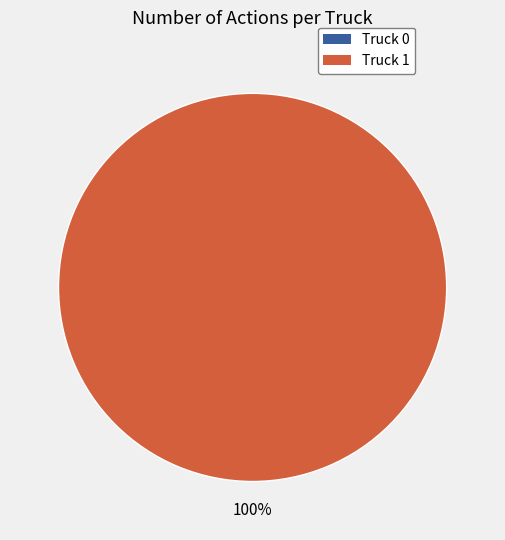

What is the smallest slice in the pie chart?

Truck 0